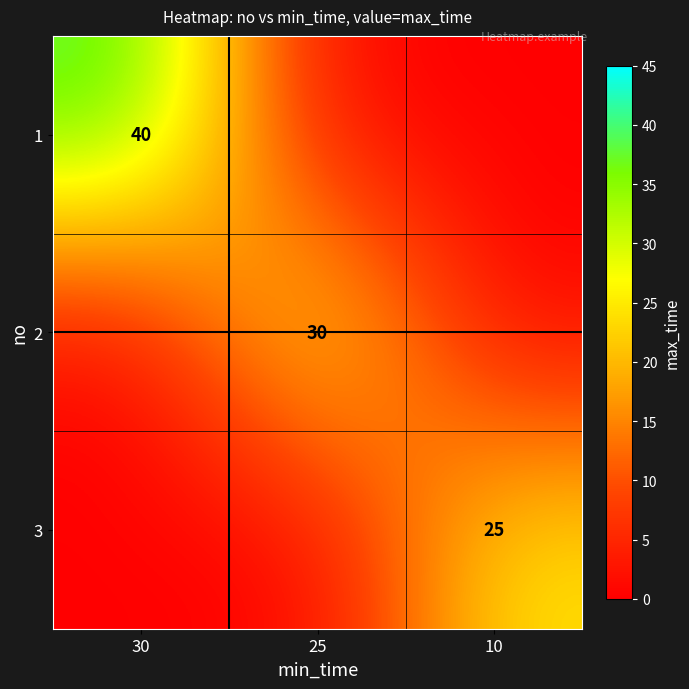

True or false: 2 has a value of 30 at 25.

True